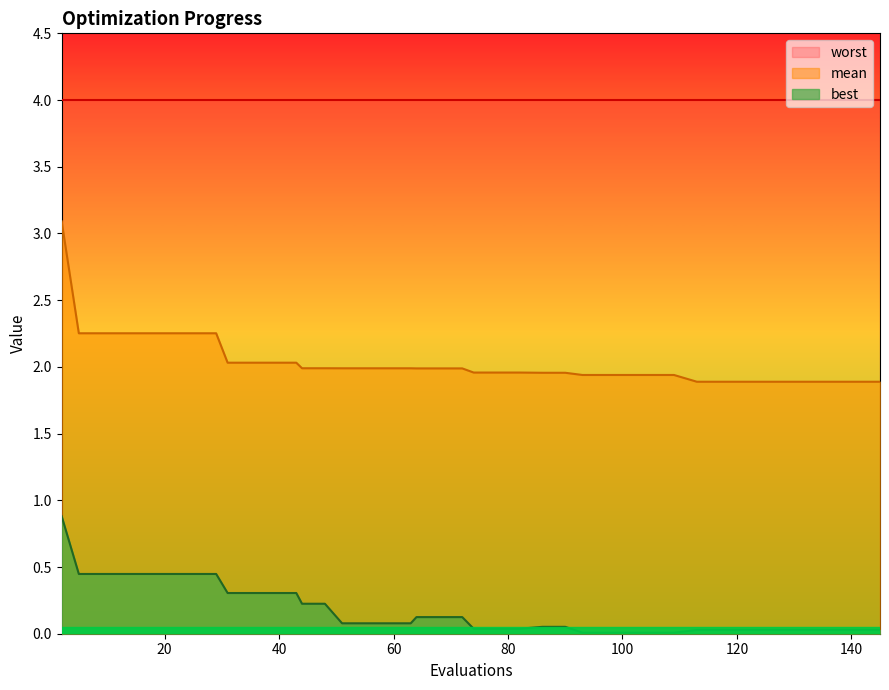

What is the difference between the second highest and second lowest values in the mean series?

0.4